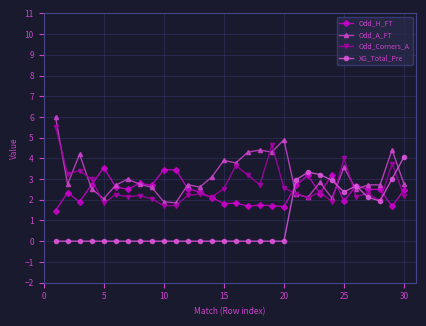

True or false: Odd_A_FT has more than 2 points higher than both neighbors.

True